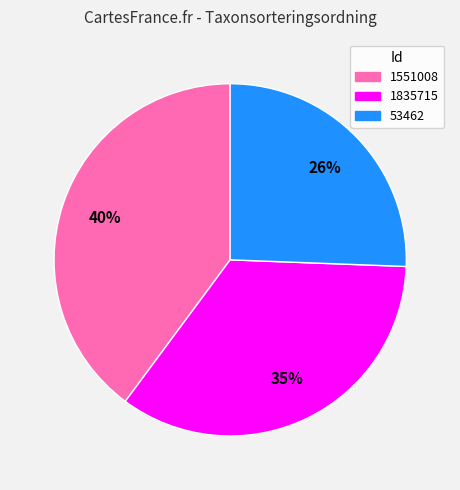

What percentage is the 1835715 slice, to the nearest percent?

35%